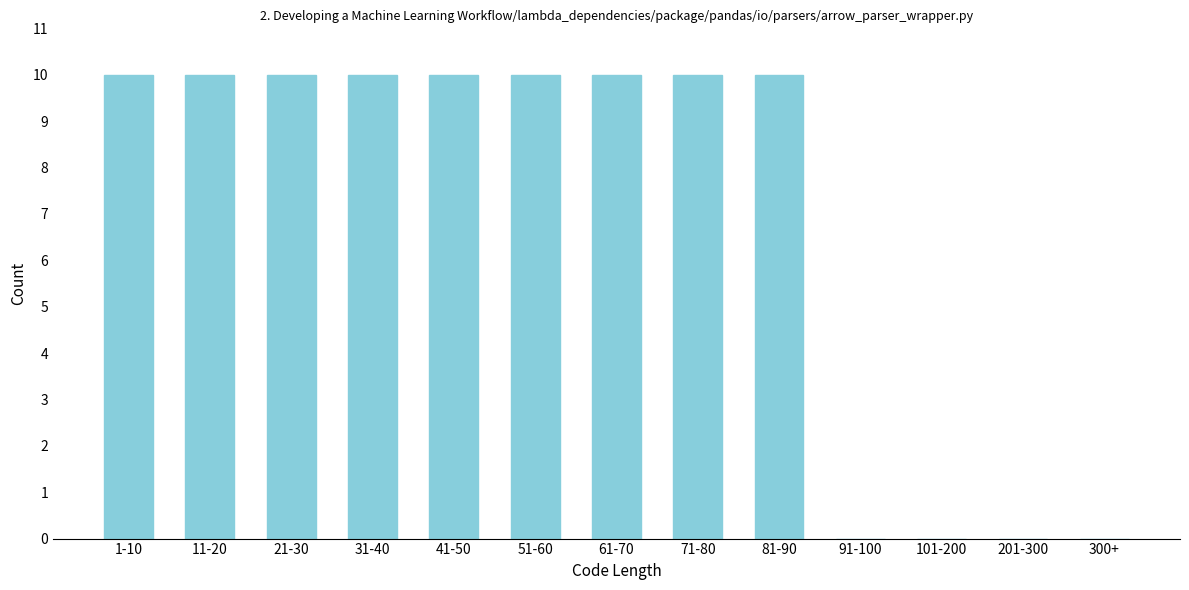

Reading right to left, list all the values displayed in this chart.

300+=0	201-300=0	101-200=0	91-100=0	81-90=10	71-80=10	61-70=10	51-60=10	41-50=10	31-40=10	21-30=10	11-20=10	1-10=10